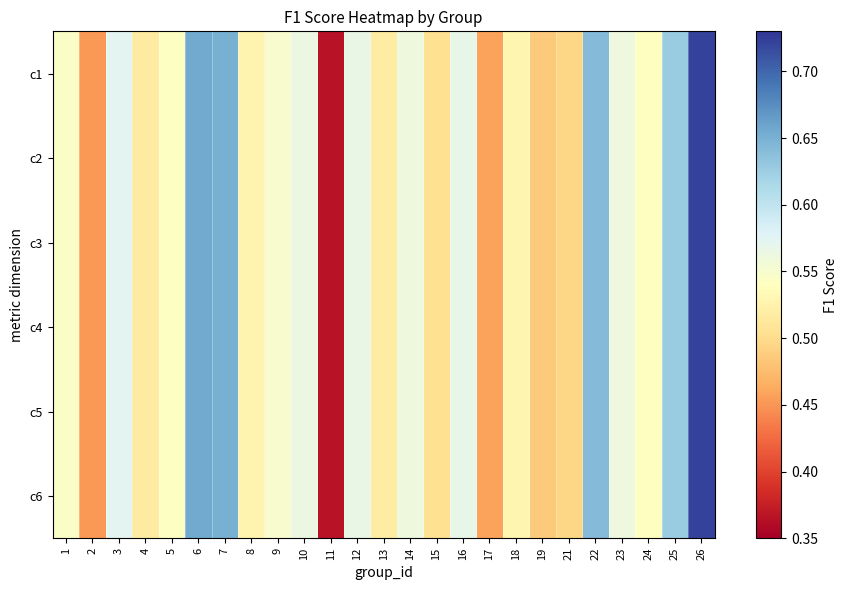

Reading right to left, extract all data points from this chart.

c1: 26=0.7	25=0.6	24=0.5	23=0.6	22=0.6	21=0.5	19=0.5	18=0.5	17=0.5	16=0.6	15=0.5	14=0.6	13=0.5	12=0.6	11=0.4	10=0.6	9=0.5	8=0.5	7=0.7	6=0.7	5=0.5	4=0.5	3=0.6	2=0.5	1=0.5
c2: 26=0.7	25=0.6	24=0.5	23=0.6	22=0.6	21=0.5	19=0.5	18=0.5	17=0.5	16=0.6	15=0.5	14=0.6	13=0.5	12=0.6	11=0.4	10=0.6	9=0.5	8=0.5	7=0.7	6=0.7	5=0.5	4=0.5	3=0.6	2=0.5	1=0.5
c3: 26=0.7	25=0.6	24=0.5	23=0.6	22=0.6	21=0.5	19=0.5	18=0.5	17=0.5	16=0.6	15=0.5	14=0.6	13=0.5	12=0.6	11=0.4	10=0.6	9=0.5	8=0.5	7=0.7	6=0.7	5=0.5	4=0.5	3=0.6	2=0.5	1=0.5
c4: 26=0.7	25=0.6	24=0.5	23=0.6	22=0.6	21=0.5	19=0.5	18=0.5	17=0.5	16=0.6	15=0.5	14=0.6	13=0.5	12=0.6	11=0.4	10=0.6	9=0.5	8=0.5	7=0.7	6=0.7	5=0.5	4=0.5	3=0.6	2=0.5	1=0.5
c5: 26=0.7	25=0.6	24=0.5	23=0.6	22=0.6	21=0.5	19=0.5	18=0.5	17=0.5	16=0.6	15=0.5	14=0.6	13=0.5	12=0.6	11=0.4	10=0.6	9=0.5	8=0.5	7=0.7	6=0.7	5=0.5	4=0.5	3=0.6	2=0.5	1=0.5
c6: 26=0.7	25=0.6	24=0.5	23=0.6	22=0.6	21=0.5	19=0.5	18=0.5	17=0.5	16=0.6	15=0.5	14=0.6	13=0.5	12=0.6	11=0.4	10=0.6	9=0.5	8=0.5	7=0.7	6=0.7	5=0.5	4=0.5	3=0.6	2=0.5	1=0.5